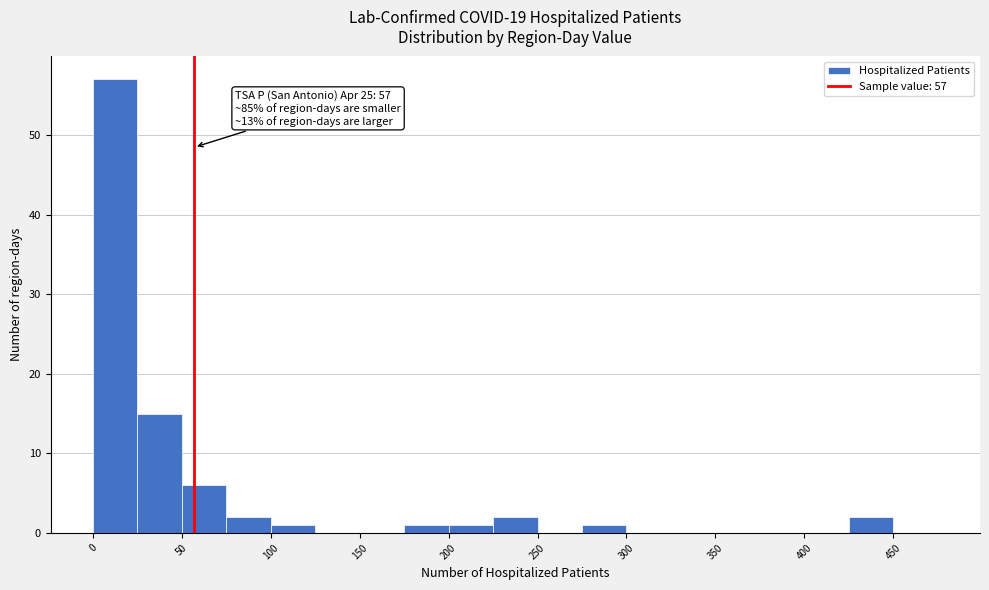

Over which range of the x-axis is the bar tallest?

0 to 25